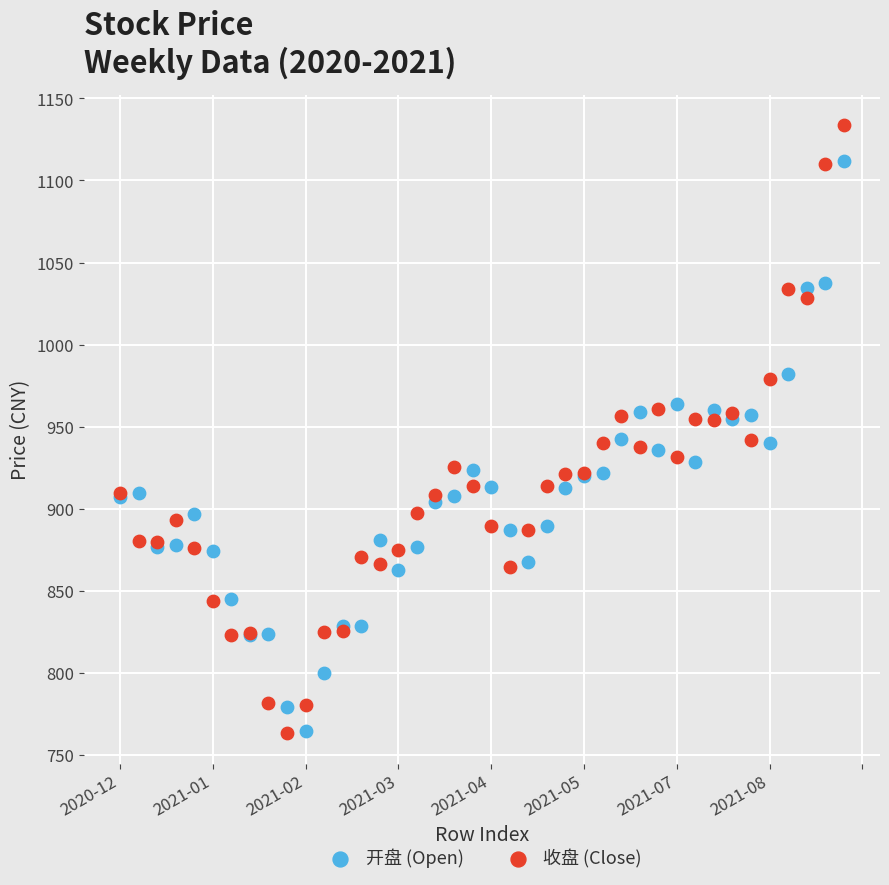

Which series has the largest Y range (max minus min)?

收盘 (Close)